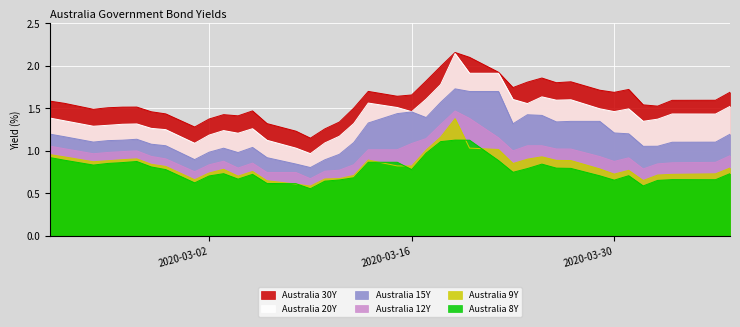

How many lines are shown in the chart?

6